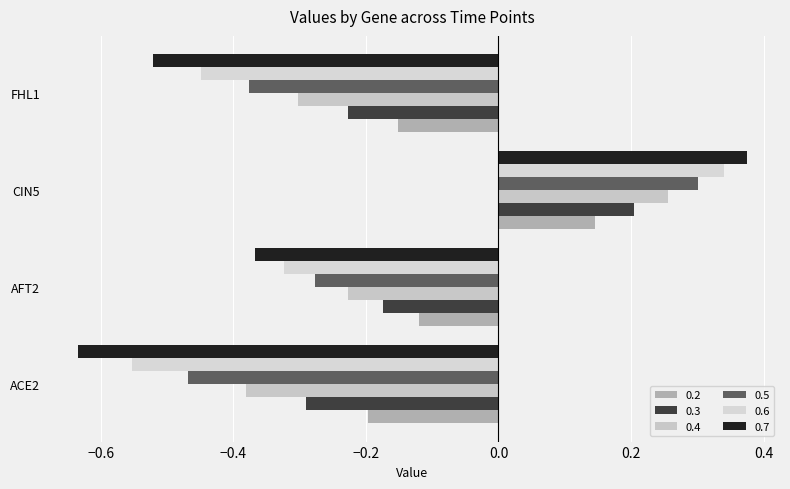

What is the label of the 4th bar from the left?

FHL1